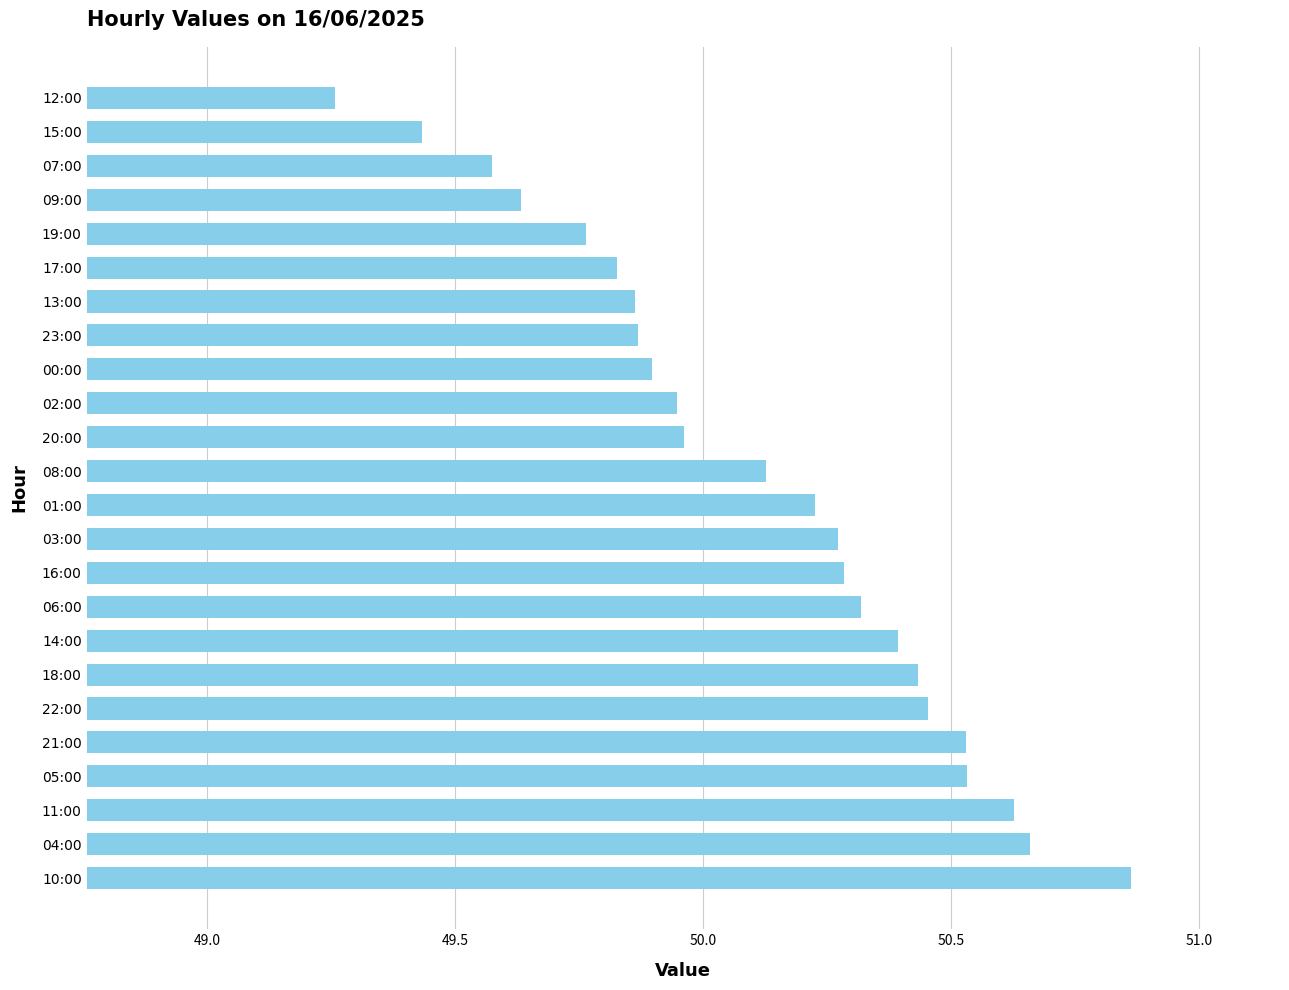

What is the ratio of the value at 03:00 to the value at 16:00?

1.0